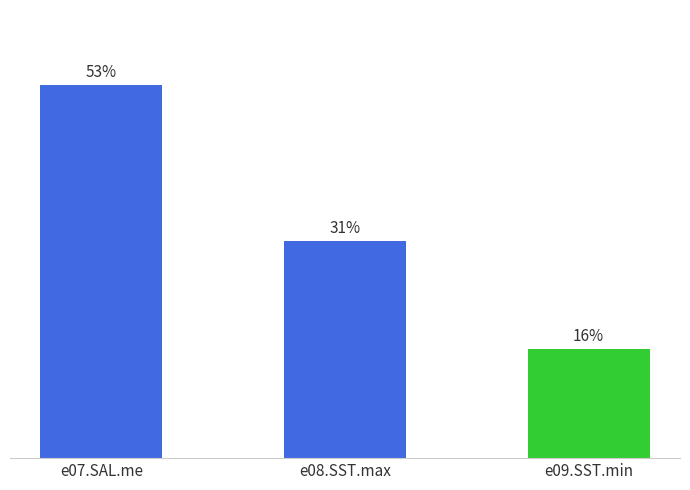

What is the ratio of the value at e07.SAL.me to the value at e08.SST.max?

1.7